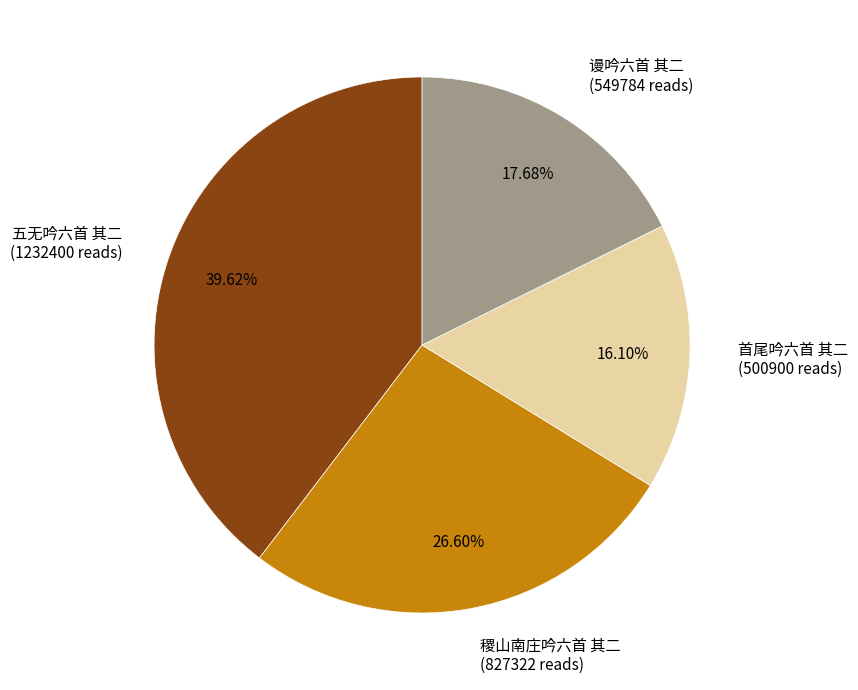

To the nearest percent, what percentage of the pie is 谩吟六首 其二?

18%